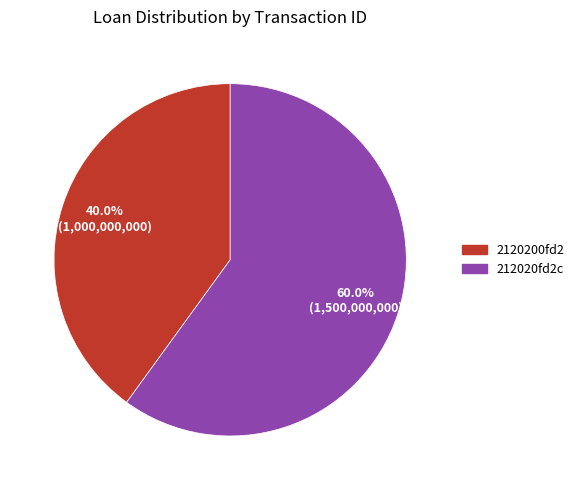

Which has a higher value, 2120200fd2 or 212020fd2c?

212020fd2c